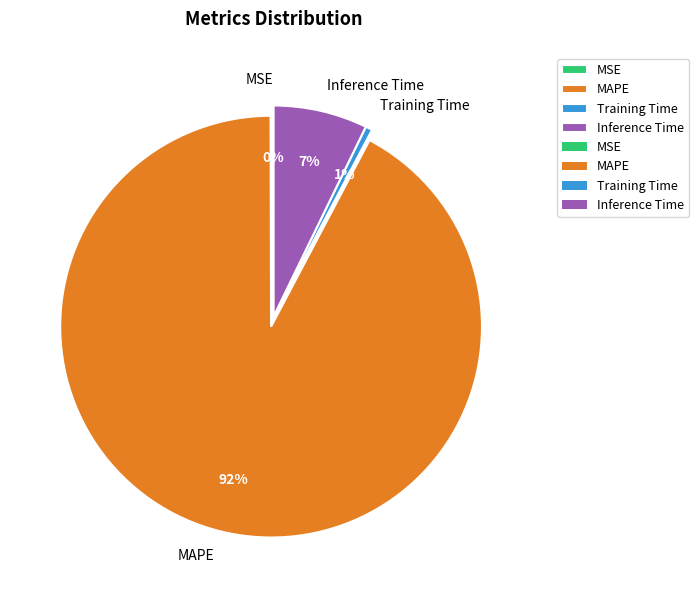

The MAPE slice represents 92% of the pie. True or false?

True